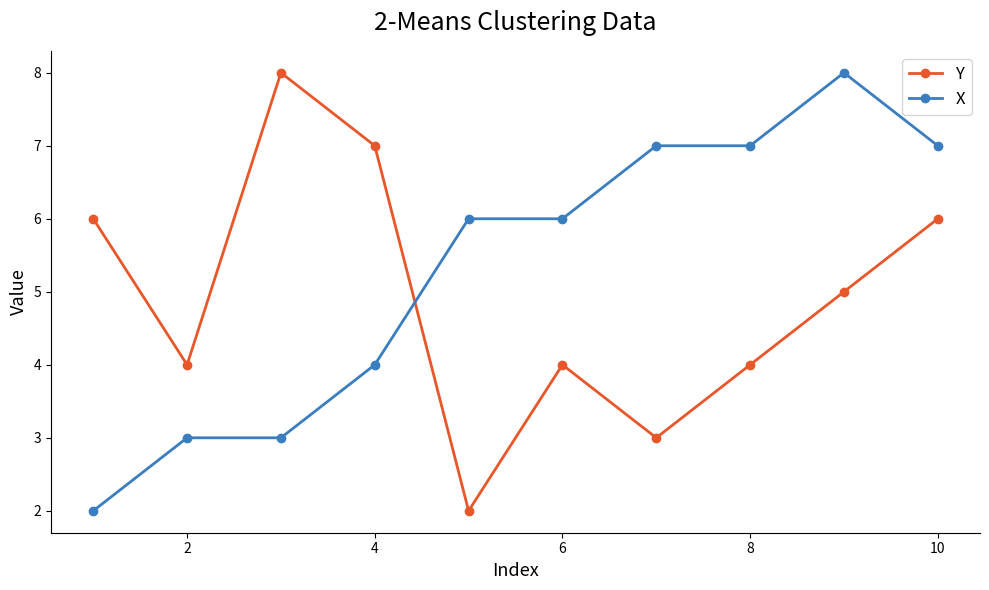

Which series has the largest total across all categories?

X